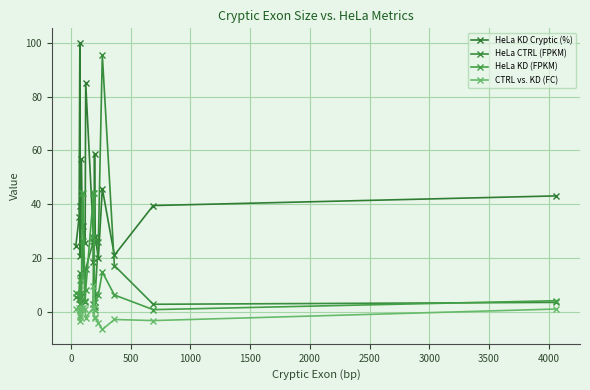

Rank the series by their maximum value, from highest to lowest.

HeLa KD Cryptic (%), HeLa CTRL (FPKM), HeLa KD (FPKM), CTRL vs. KD (FC)